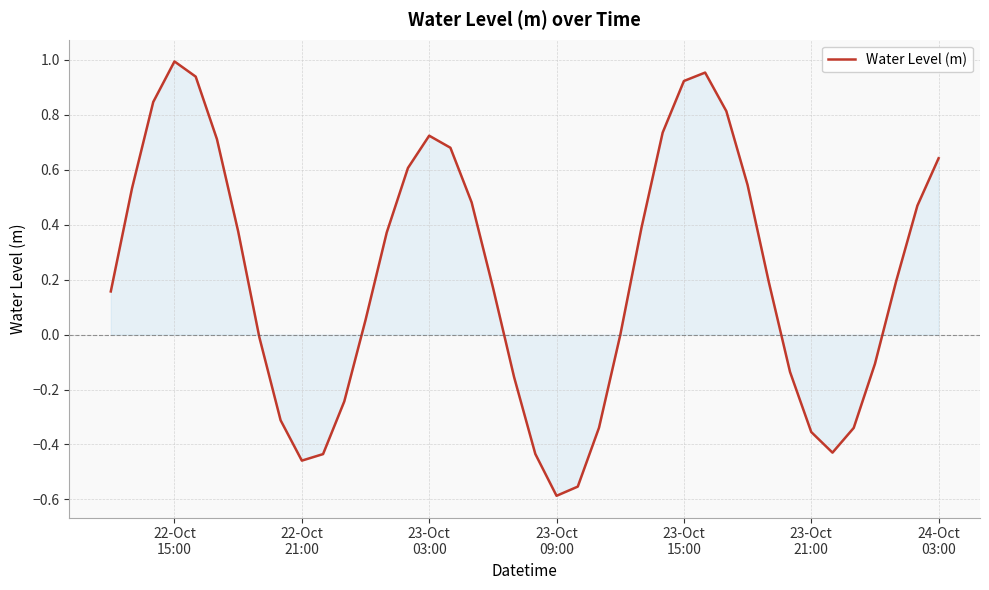

What is the difference between the maximum and minimum values?

1.6